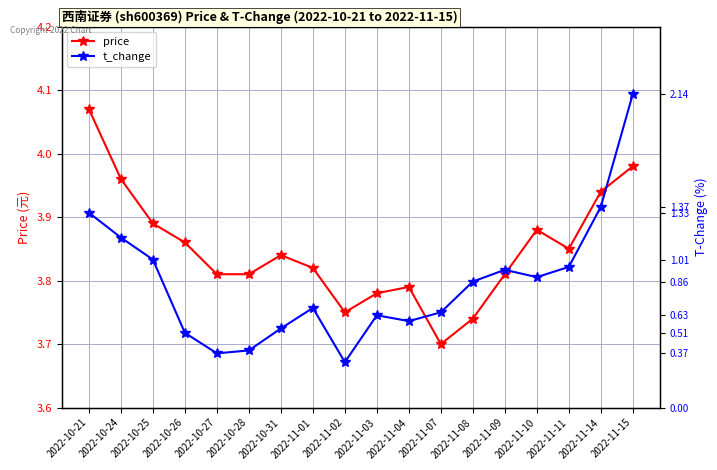

Which category has the lowest value across all series?

2022-11-02